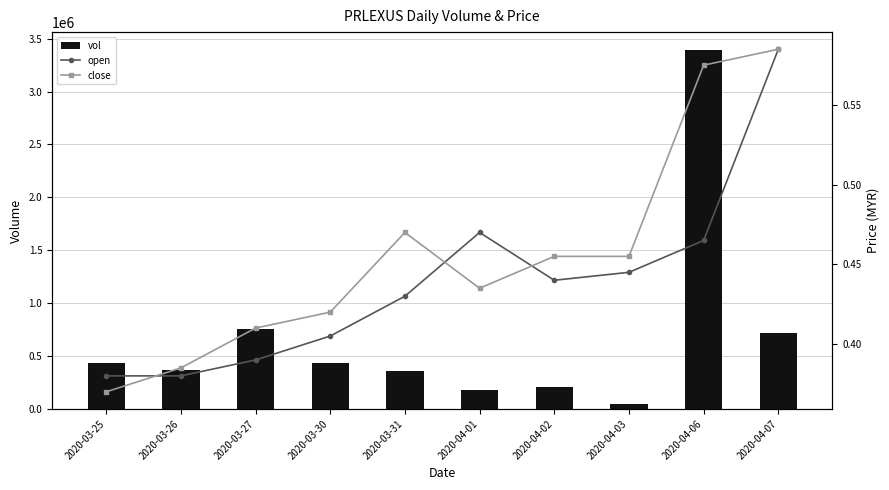

Is it true that vol equals 208800.0 at 2020-04-02?

True